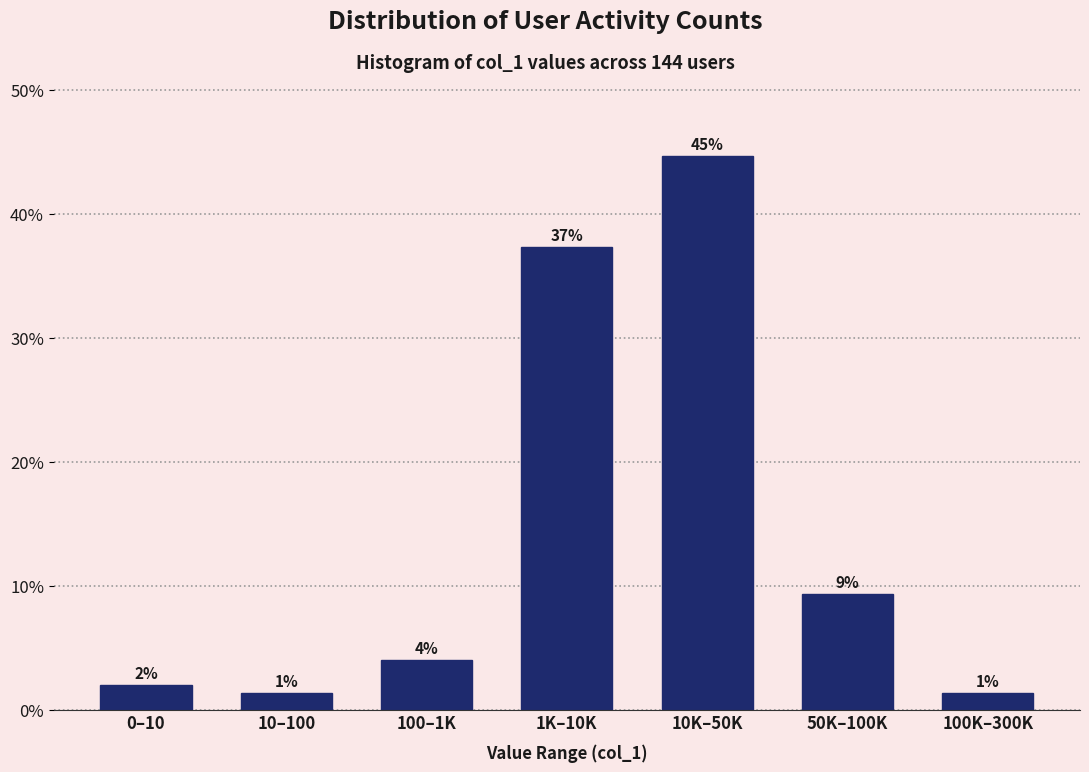

Does the chart contain any negative values?

No